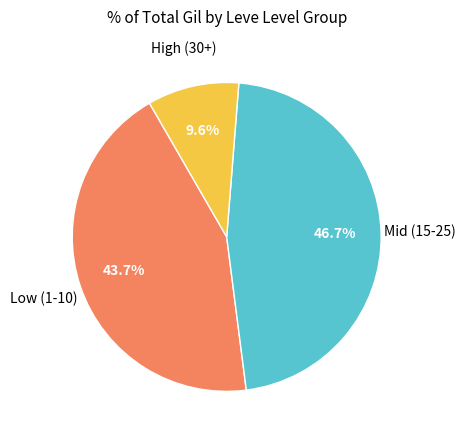

Is there any slice that represents more than half of the pie?

No